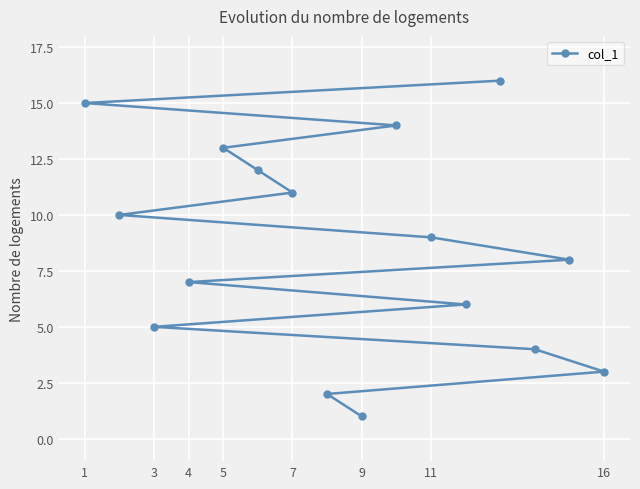

Count the number of data series in this chart.

1